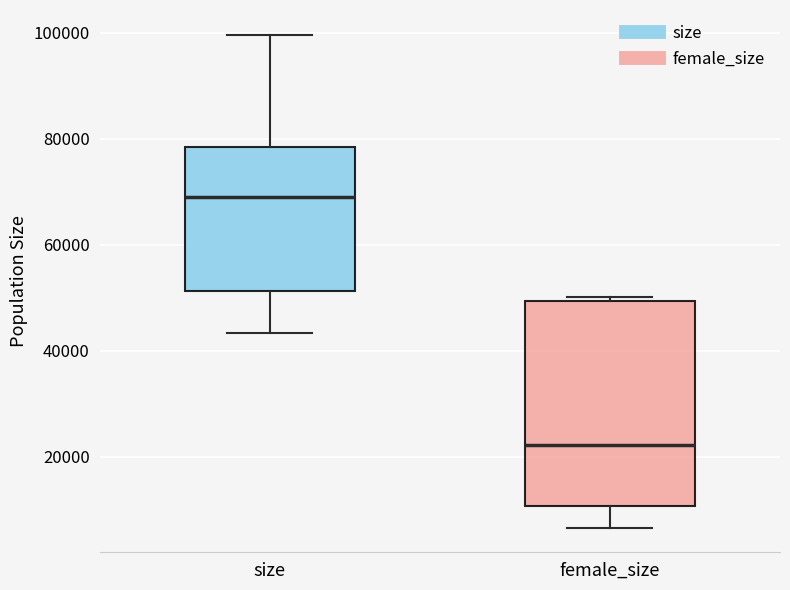

Reading left to right, transcribe this box plot: for each box, give where its median line is, the range the box spans, and where its two whiskers end, as read against the y-axis. The values are not printed on the chart, so give them approximately, as read against the axis.

size: median 70000, box 52000 to 78000, whiskers 44000 to 100000
female_size: median 22000, box 10000 to 50000, whiskers 6000 to 50000 (just above the box's upper edge)